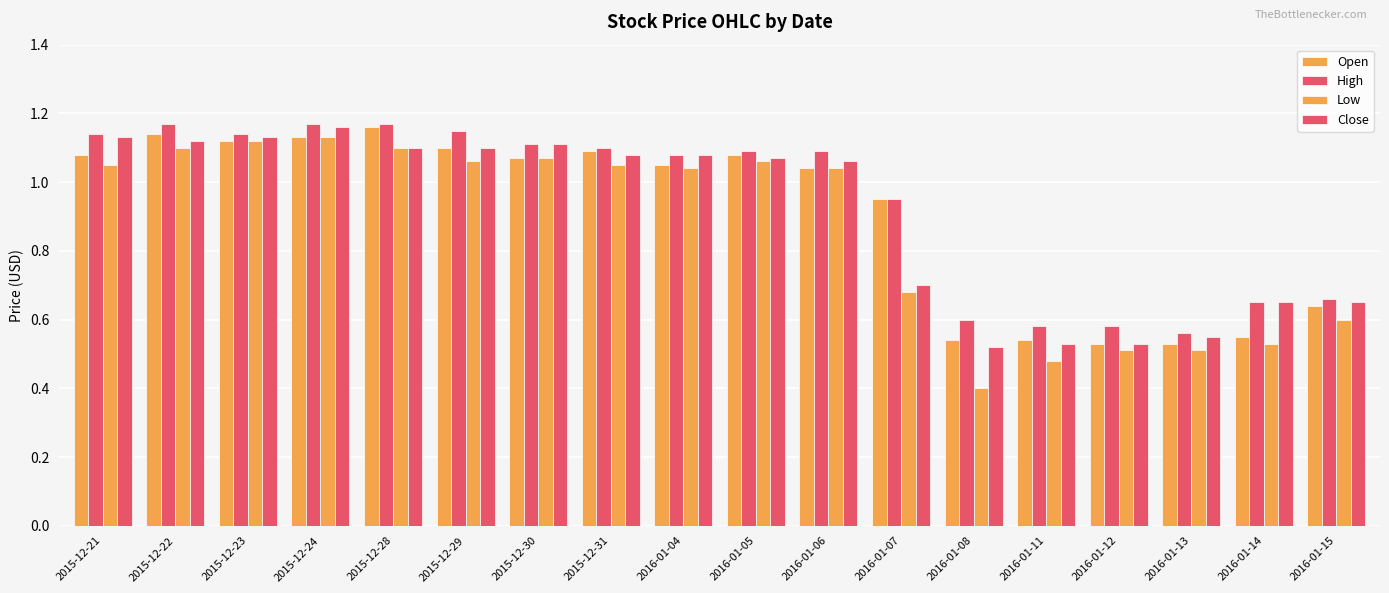

Does the chart contain any negative values?

No